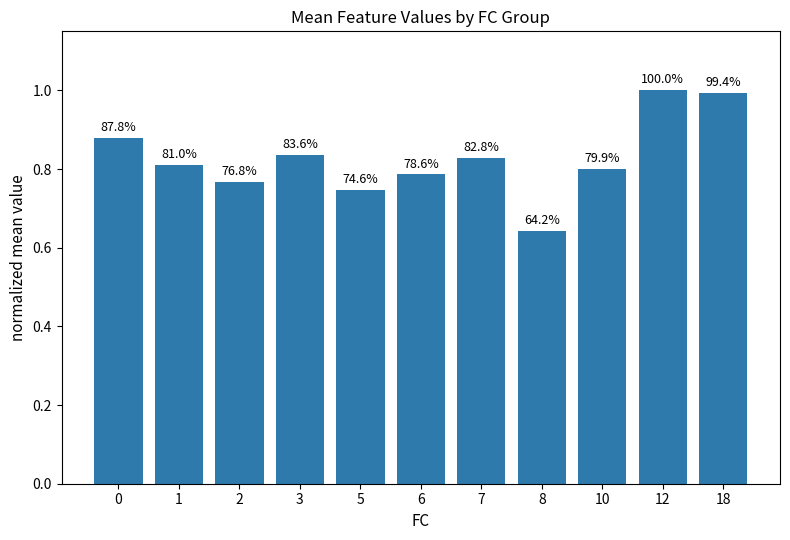

What is the smallest value displayed?

0.6